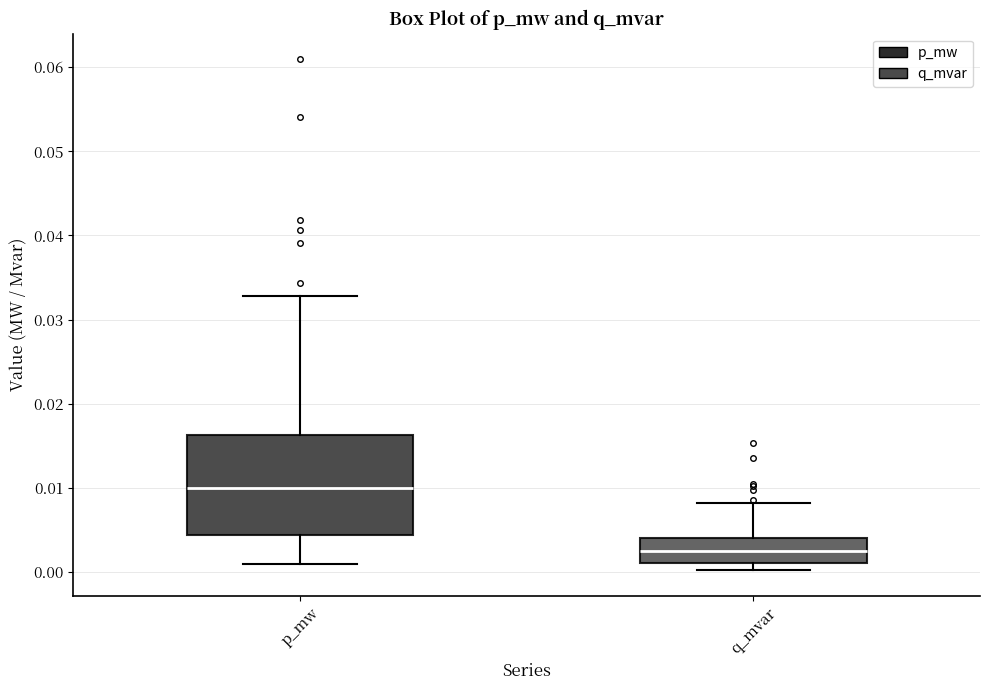

Reading left to right, read every box against the y-axis: the position of its median line, the range the box covers, and the ends of its whiskers. The values are not printed on the chart, so give them approximately, as read against the axis.

p_mw: median 0.010, box 0.004 to 0.016, whiskers 0.001 to 0.033
q_mvar: median 0.003, box 0.001 to 0.004, whiskers 0.000 to 0.008